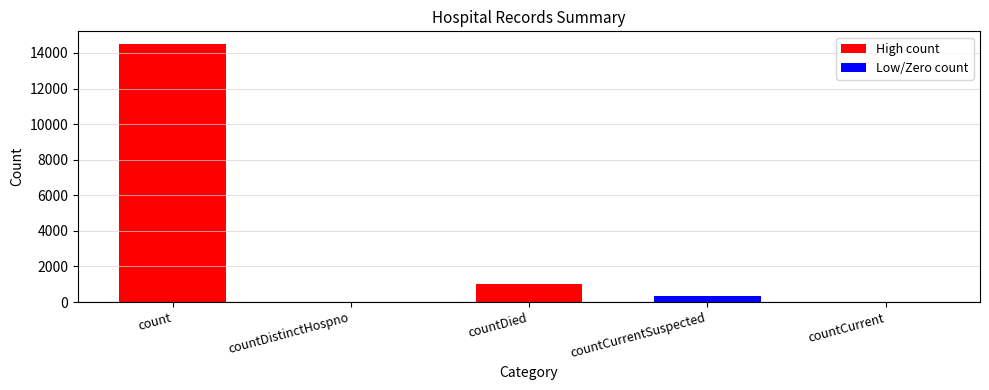

Between countDistinctHospno and countCurrentSuspected, which is larger?

countCurrentSuspected